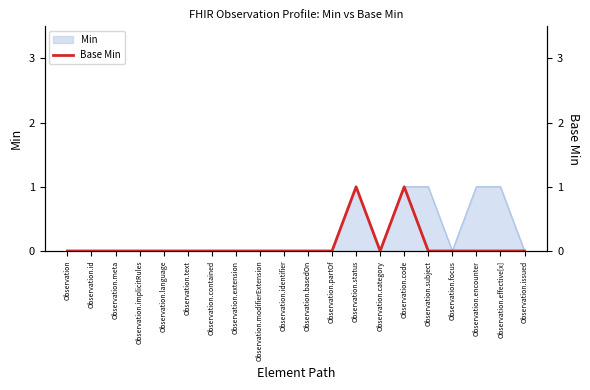

Is it true that Min equals 0 at Observation.id?

True